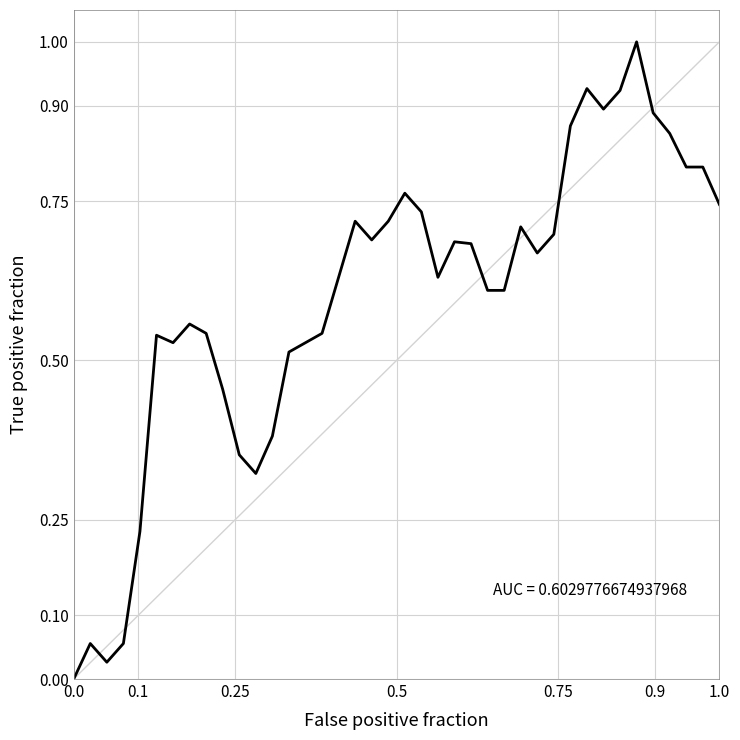

How many values are above zero?

39